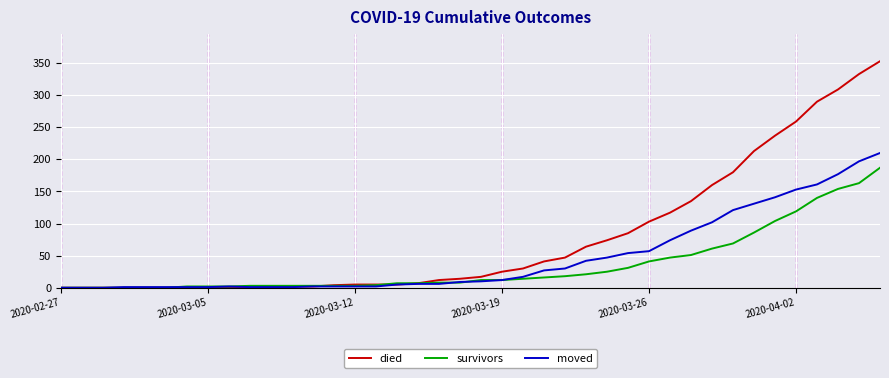

Which series has the largest total across all categories?

died